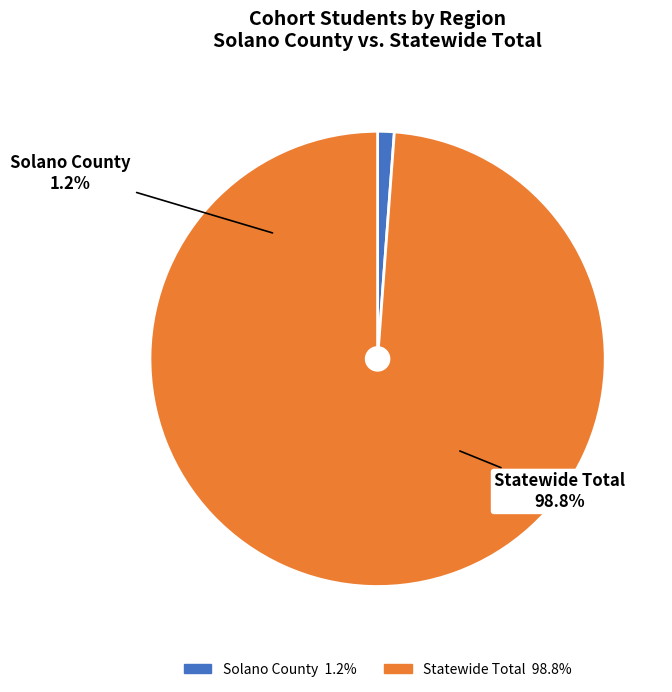

How many slices are in this pie chart?

2